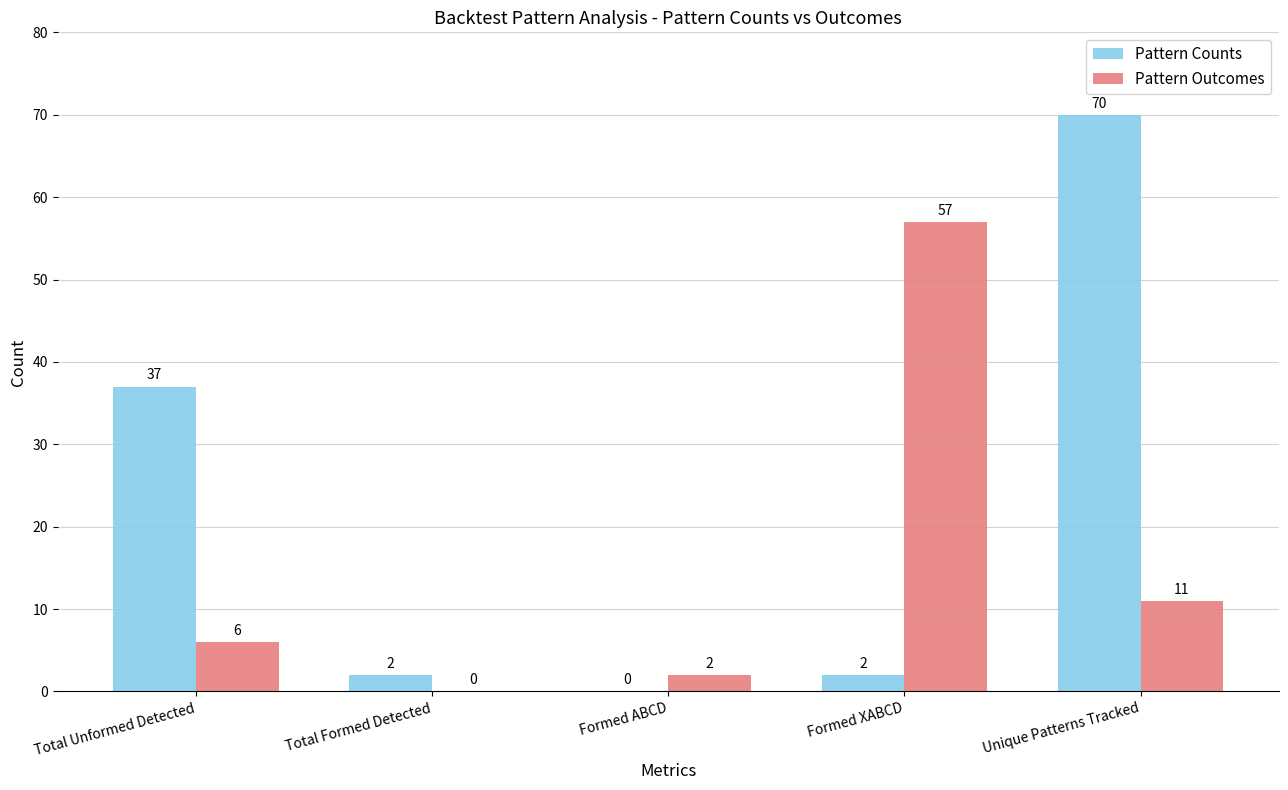

Which label corresponds to the largest value in the chart?

Unique Patterns Tracked